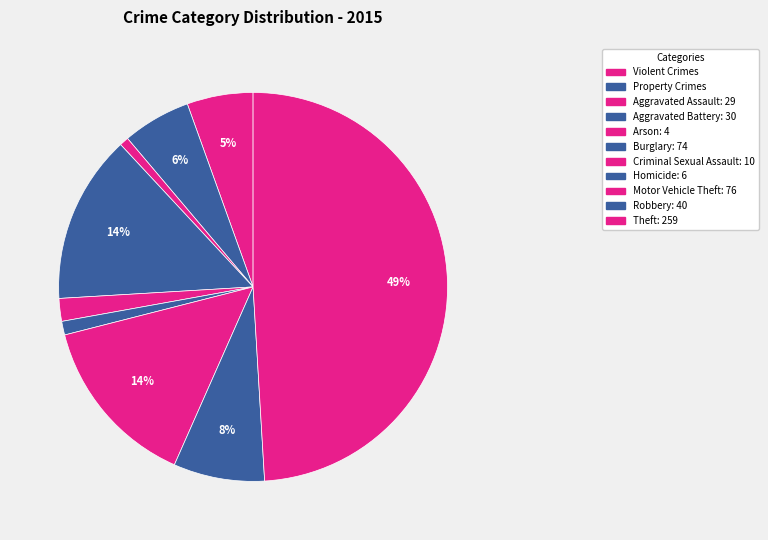

Which category has the biggest portion of the pie?

Theft